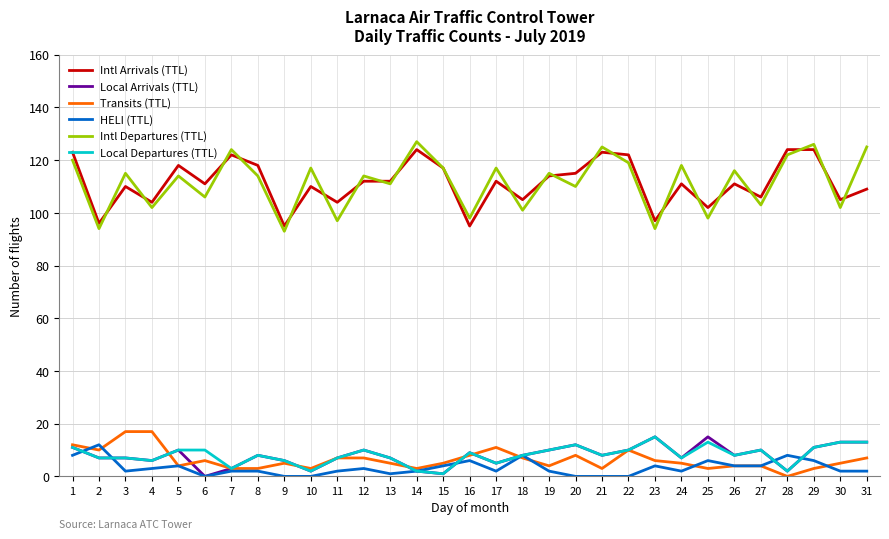

Which series has the largest range (max minus min)?

Intl Departures (TTL)